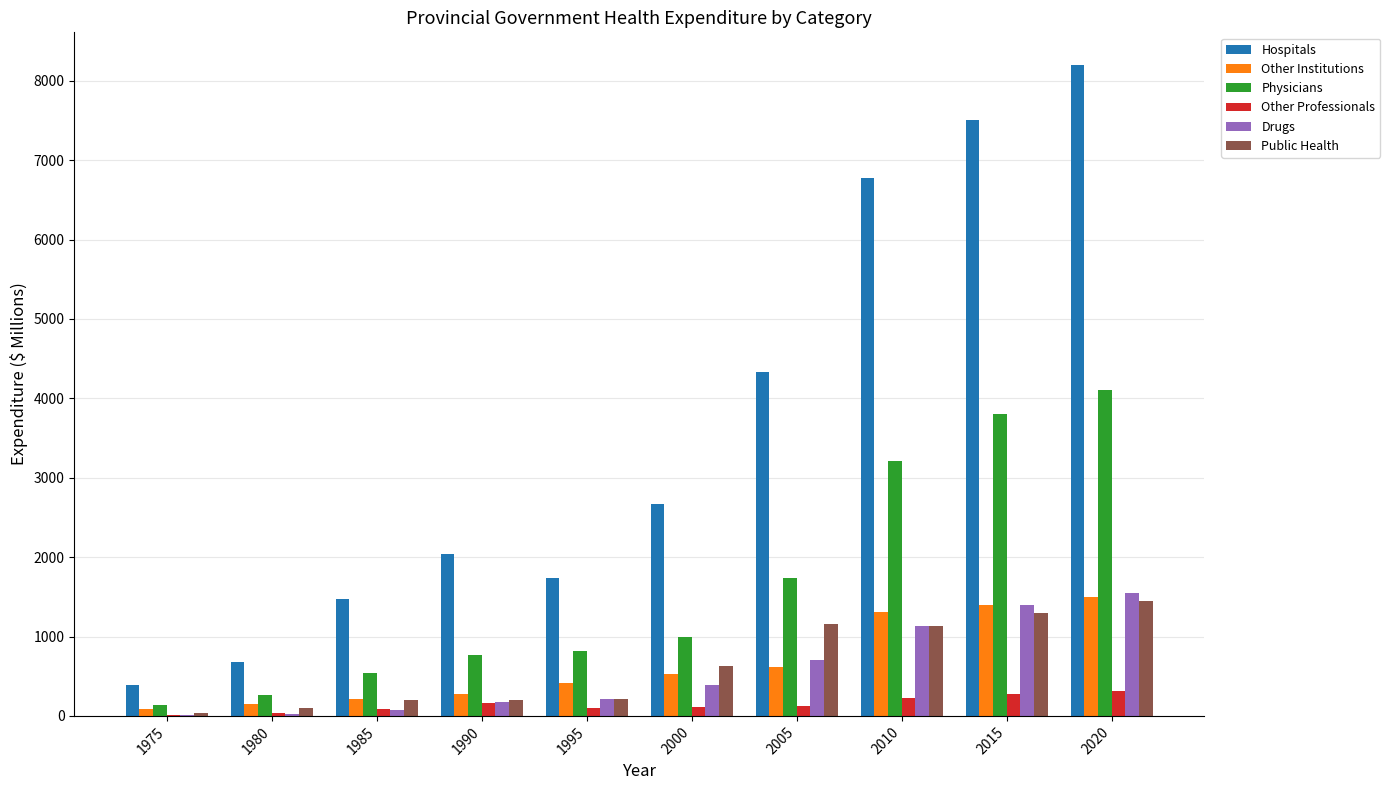

What is the spread (max minus min) of values at 2020?

7890.0